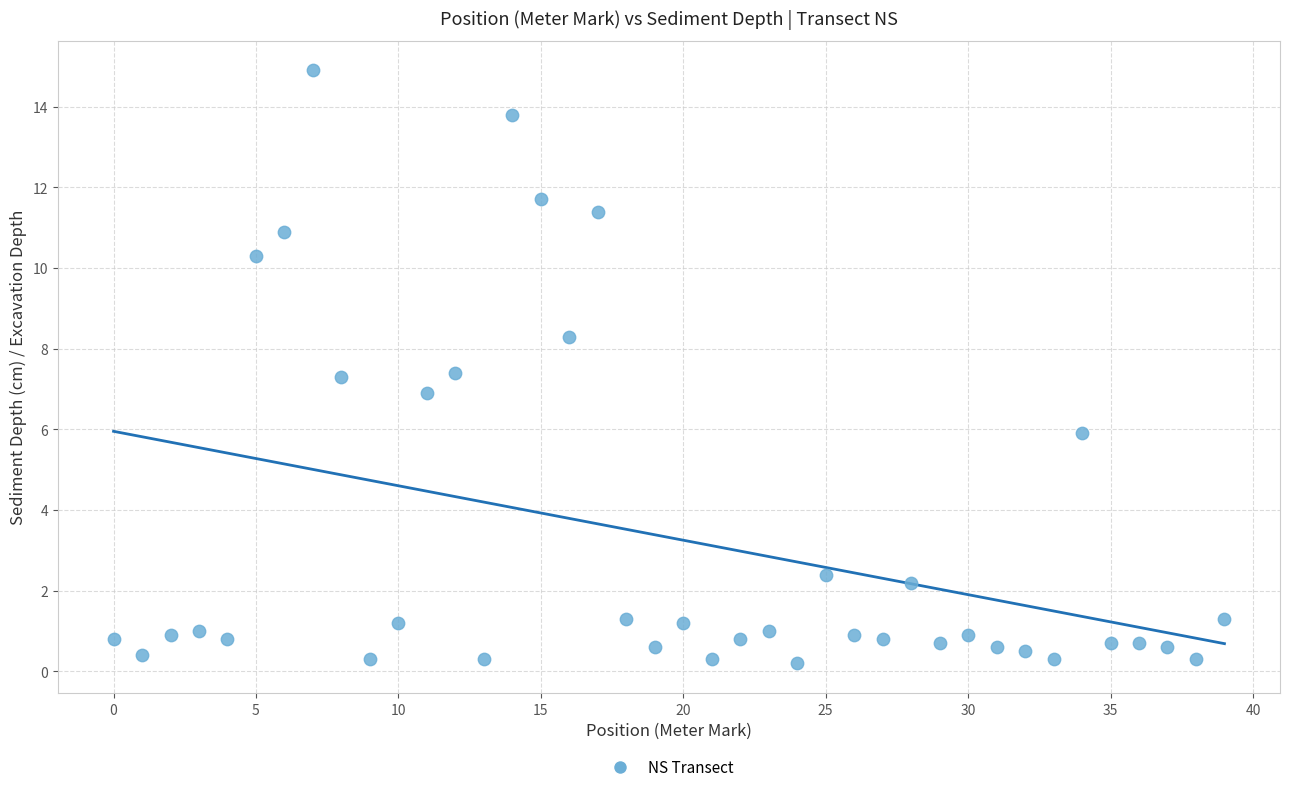

What is the range of Y values (max minus min)?

14.7